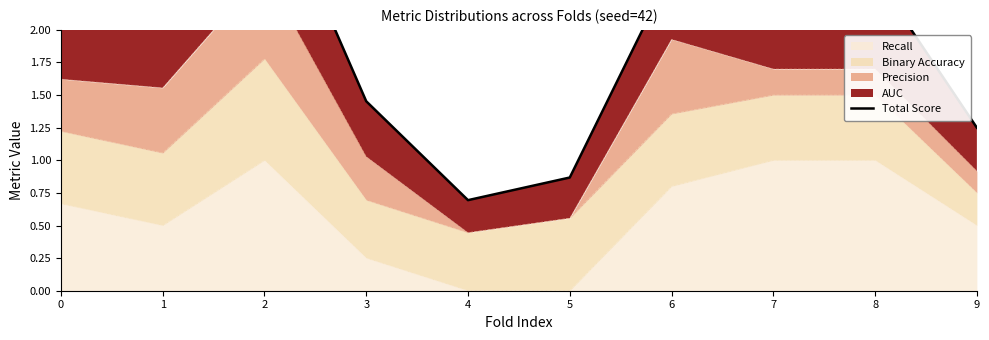

What is the sum of all values?

19.1